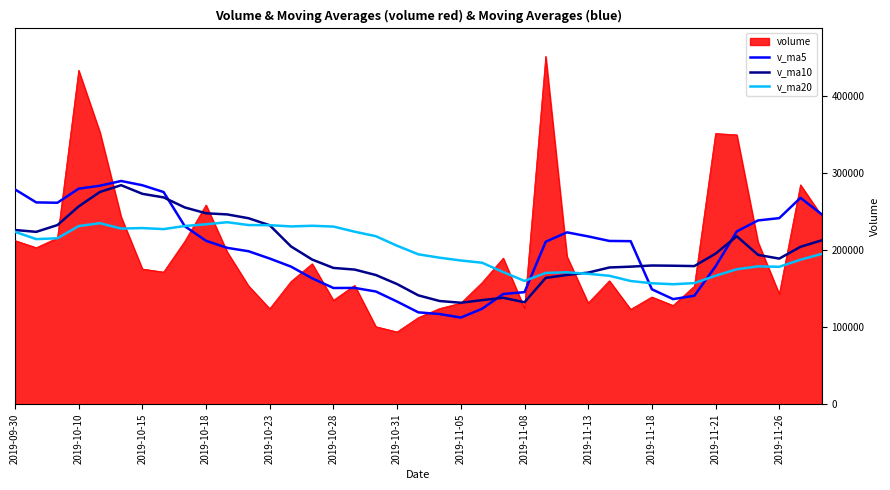

After their last crossing, which series has the higher values: v_ma10 or v_ma5?

v_ma5